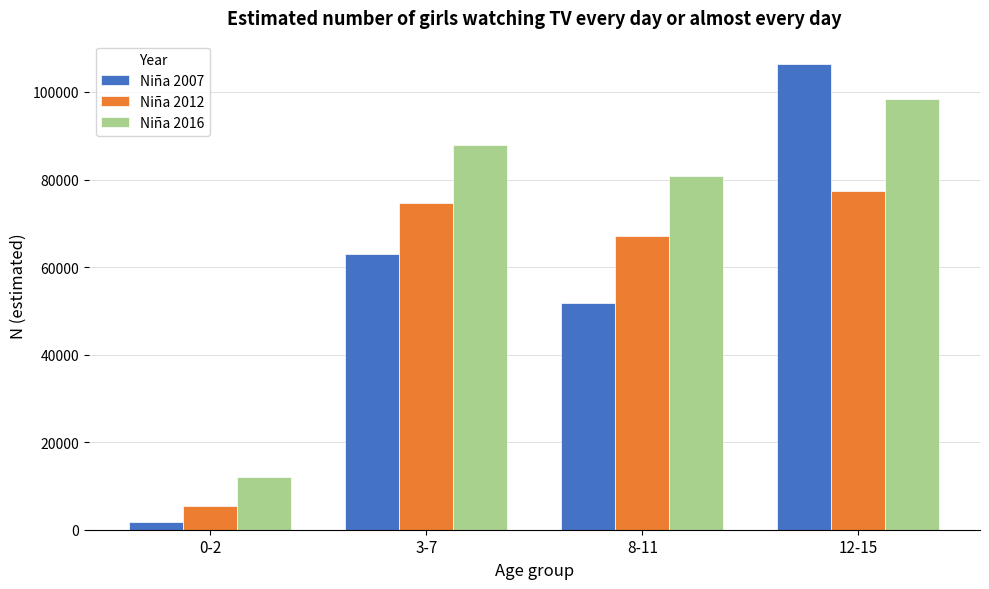

Reading left to right, transcribe all the data shown in this chart.

Niña 2007: 0-2=1878	3-7=62990	8-11=51795	12-15=106403
Niña 2012: 0-2=5368	3-7=74655	8-11=67101	12-15=77274
Niña 2016: 0-2=12042	3-7=87870	8-11=80805	12-15=98318